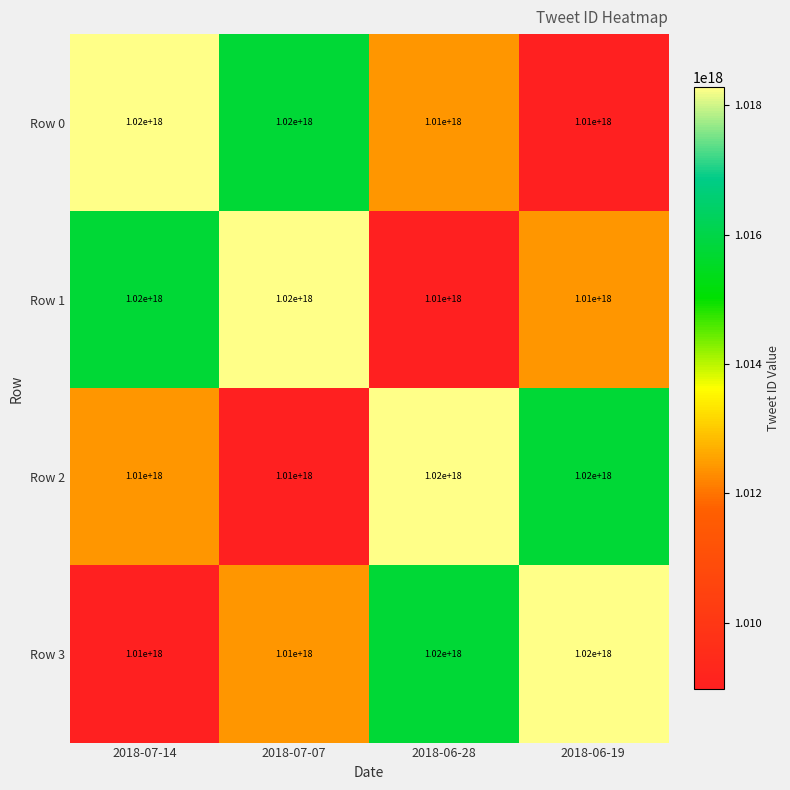

Is it true that Row 2 equals 1010000000000000000 at 2018-07-14?

True